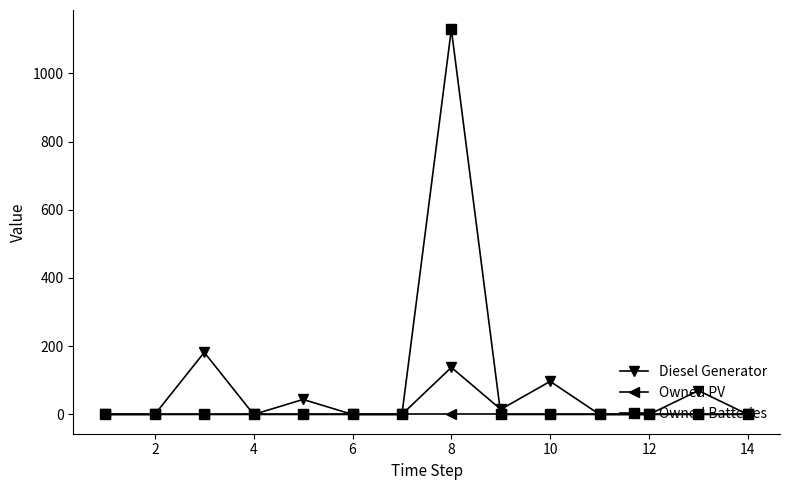

In Diesel Generator, how many points are higher than both neighbors (excluding endpoints)?

5